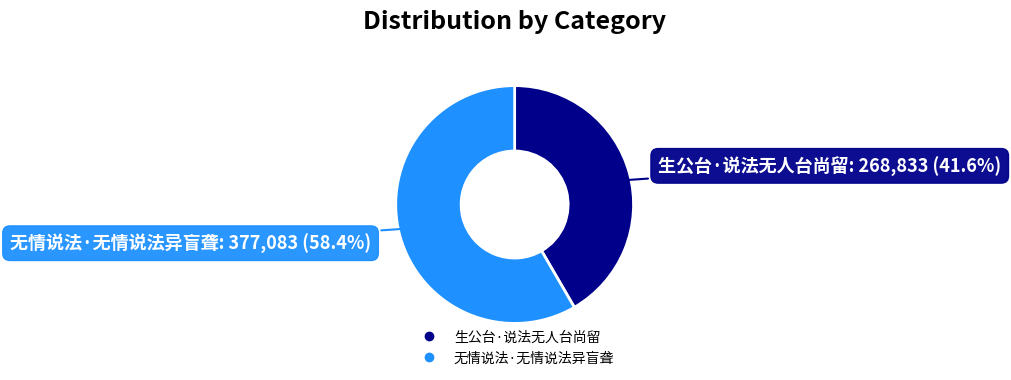

Is there any slice that represents more than half of the pie?

Yes